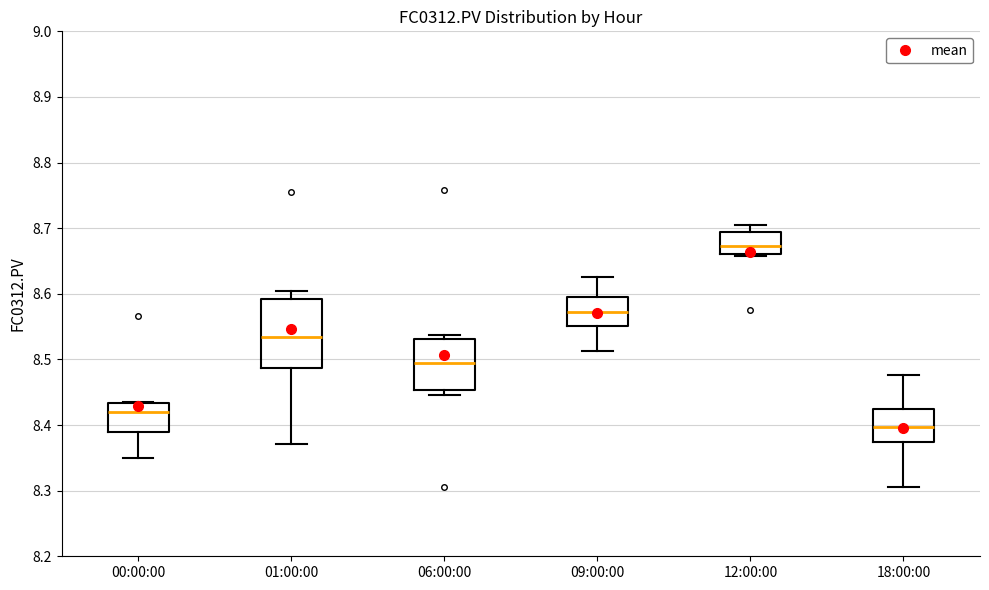

Comparing the boxes themselves (not the whiskers), which one is the tallest?

01:00:00